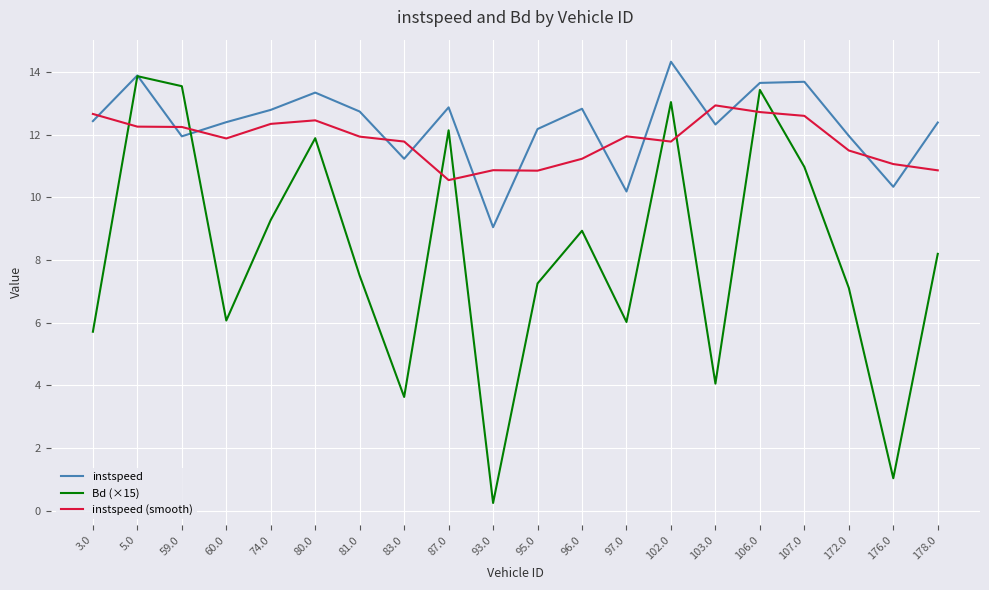

Read the instspeed value at 178.0.

12.4